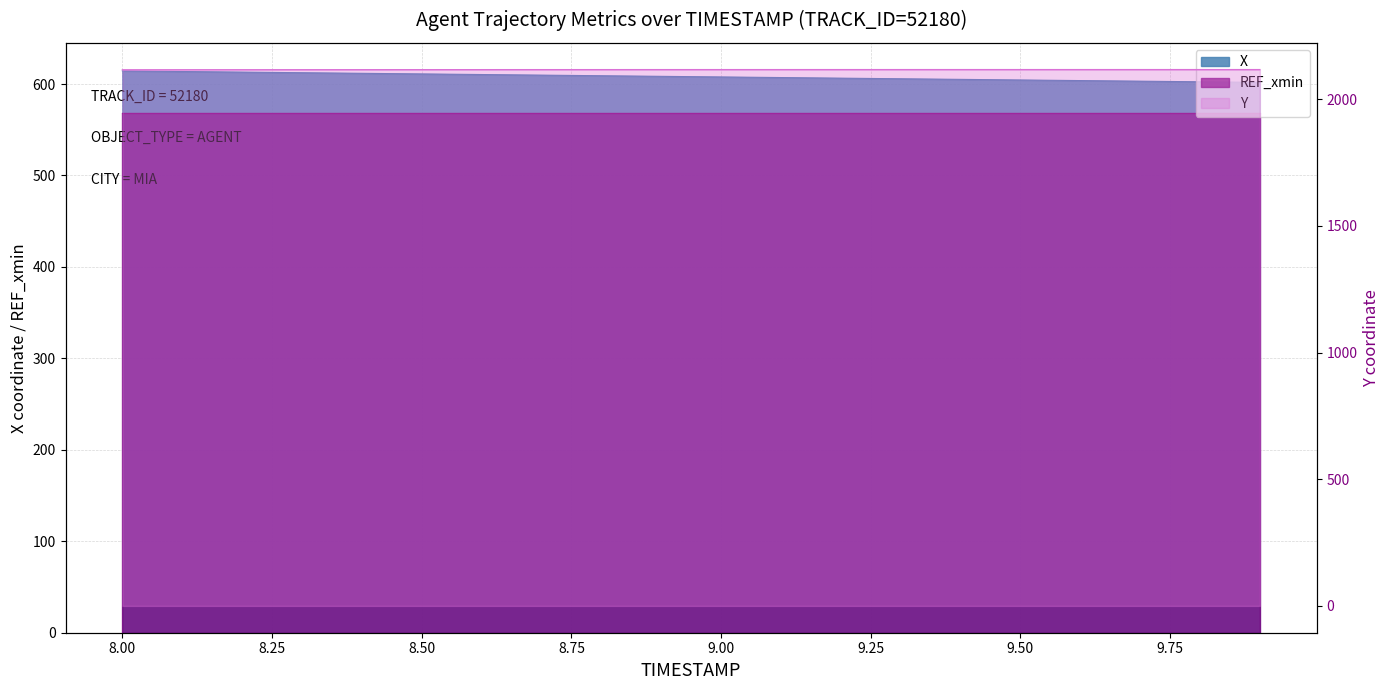

True or false: Y and X intersect in this chart.

False